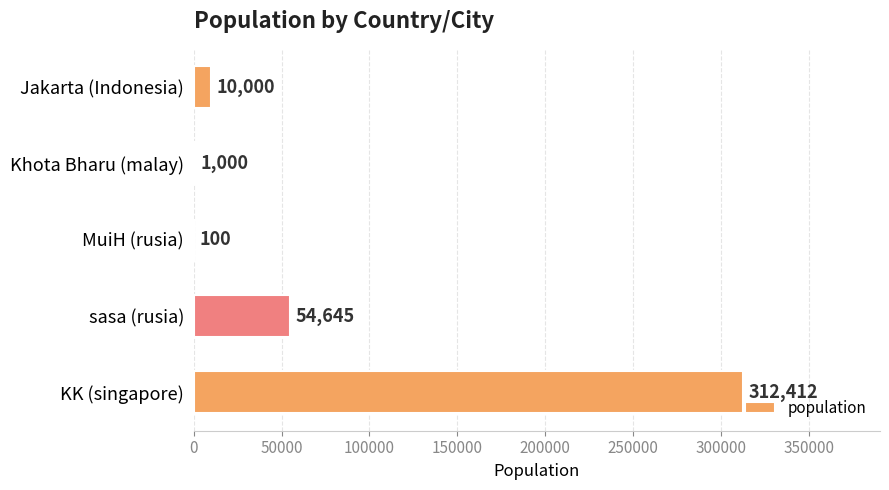

What is the greatest value displayed?

312412